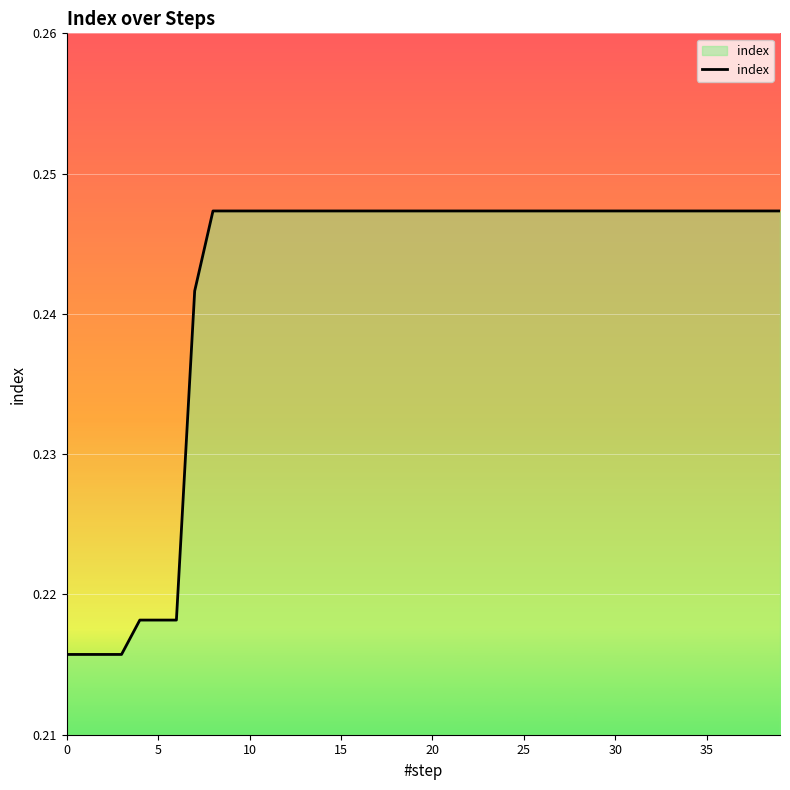

Does the chart display data point markers on the line(s)?

No